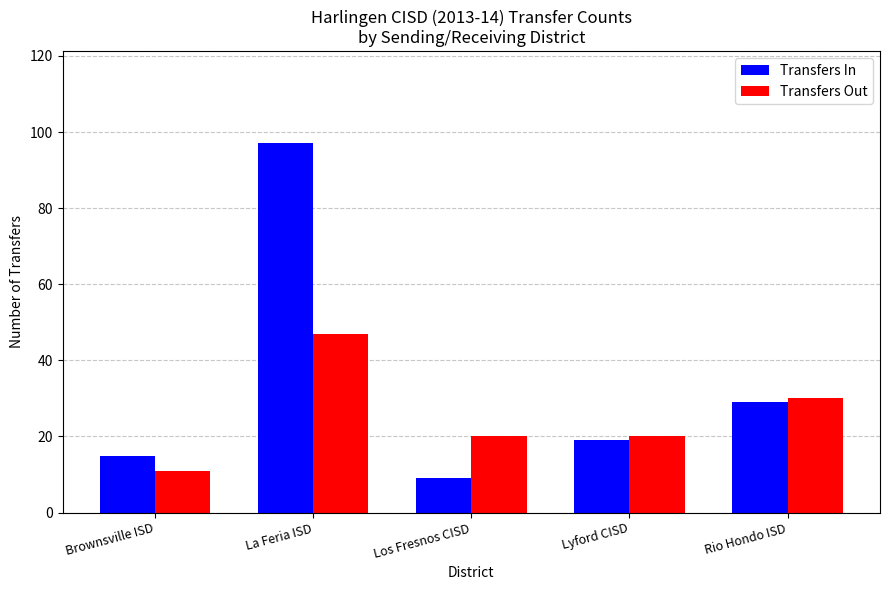

What is the total value across all series at Rio Hondo ISD?

59